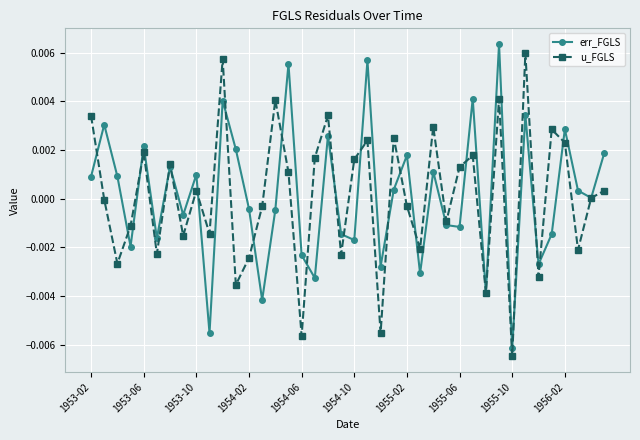

True or false: err_FGLS and u_FGLS cross at least once.

True